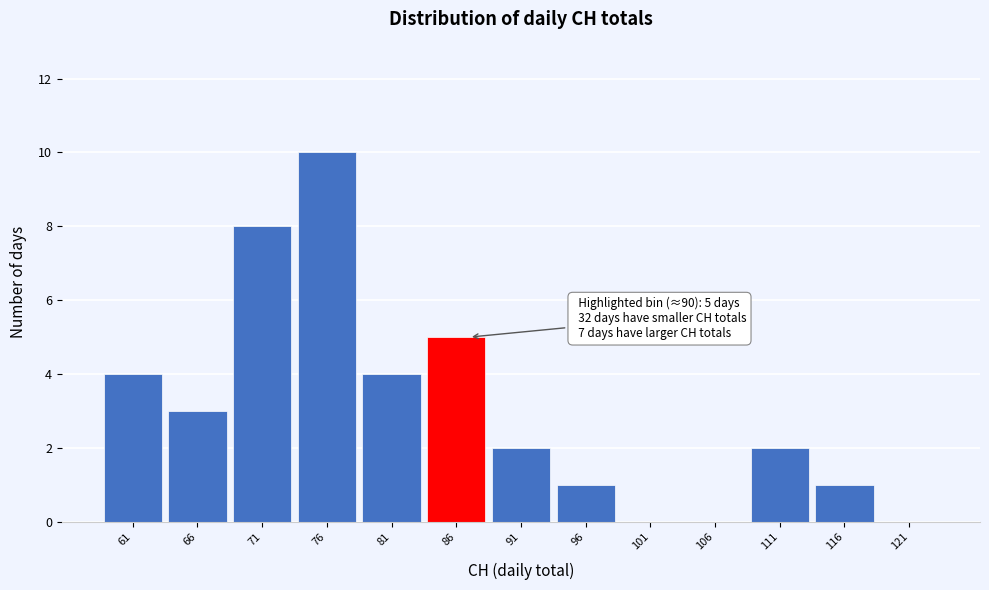

Reading right to left, transcribe all the data shown in this chart.

121=0	116=1	111=2	106=0	101=0	96=1	91=2	86=5	81=4	76=10	71=8	66=3	61=4